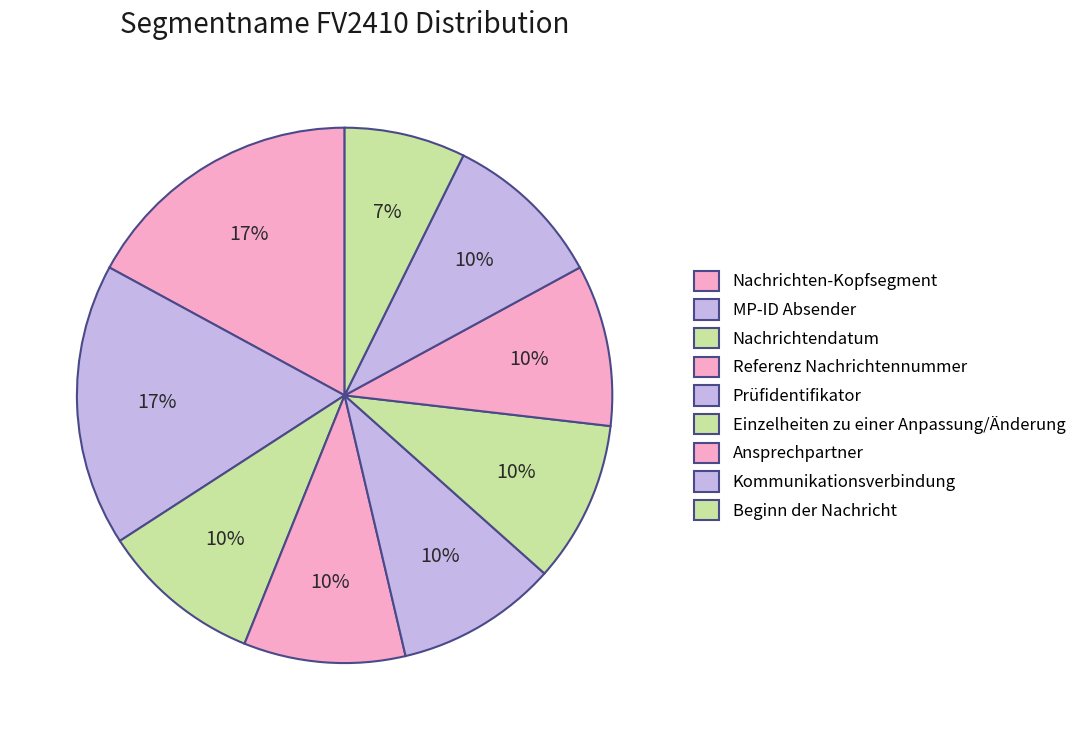

Between Ansprechpartner and Referenz Nachrichtennummer, which is larger?

Ansprechpartner